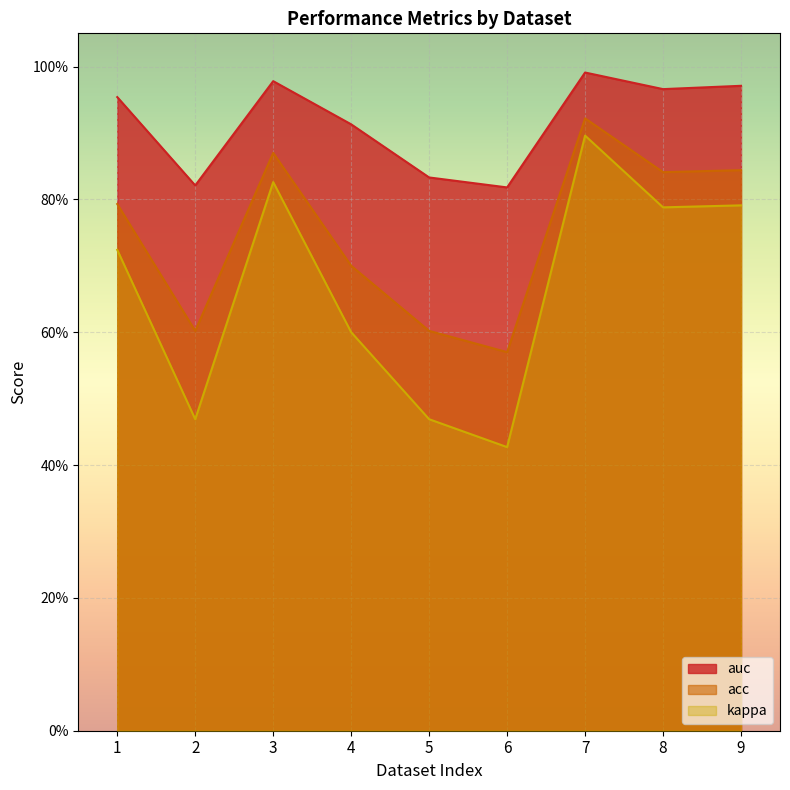

What is the average value of the kappa series?

0.7